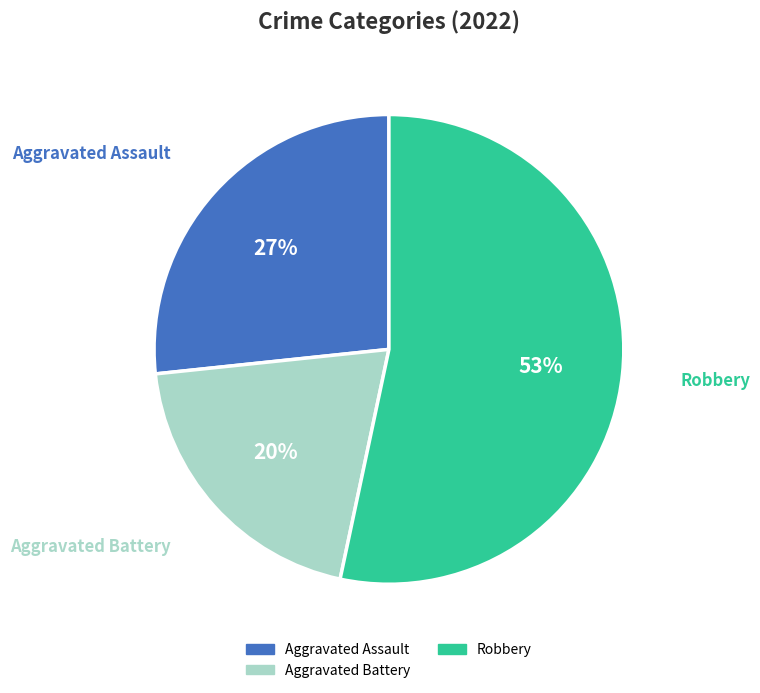

Does Aggravated Assault represent more than half of the total?

No